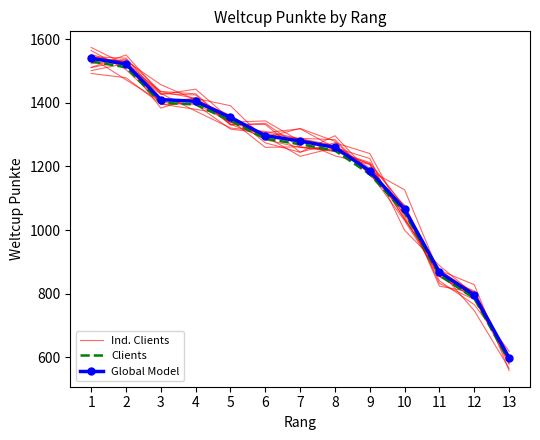

At which category is the sum across all series the highest?

1